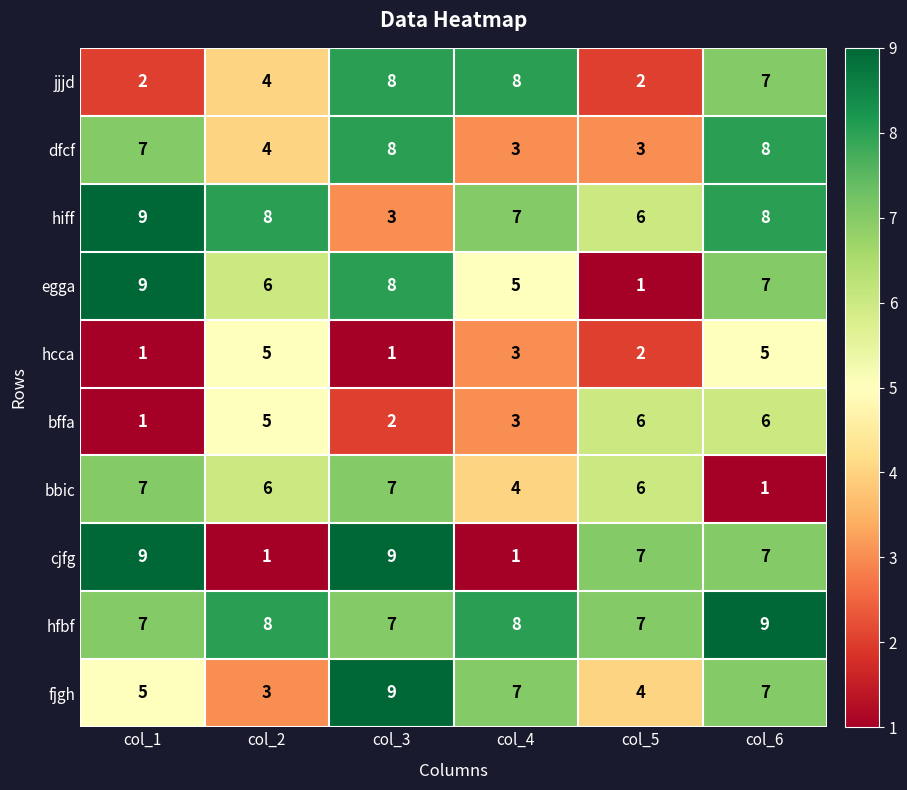

How many distinct data groups are displayed?

10